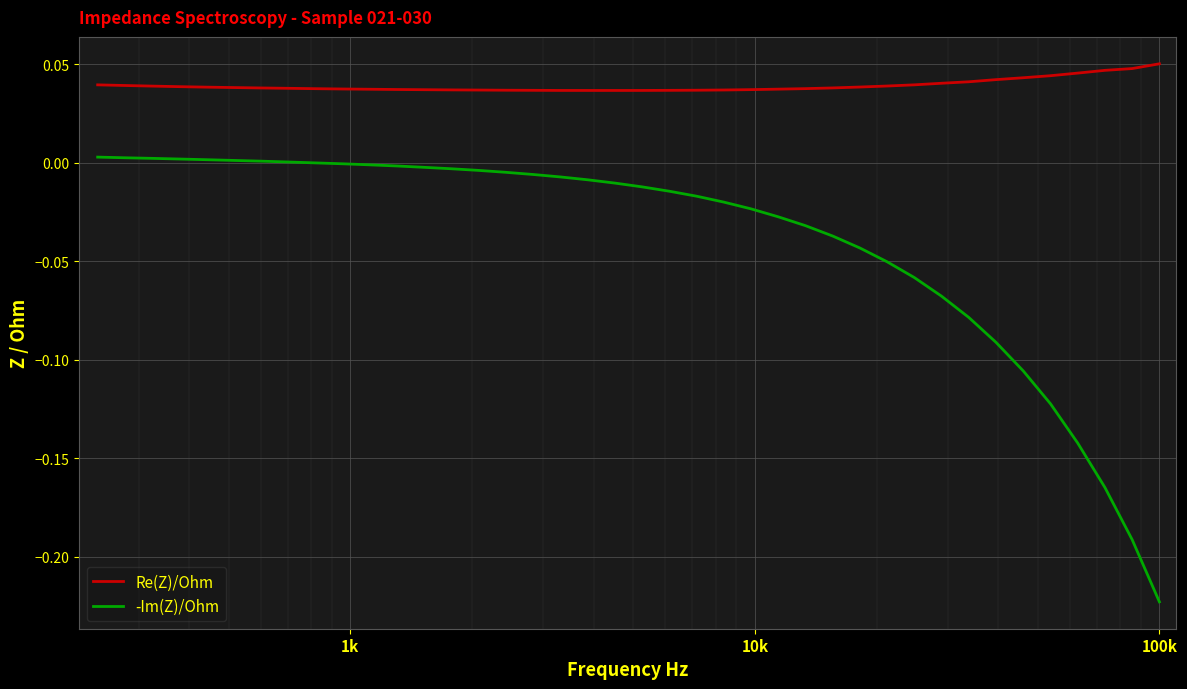

True or false: -Im(Z)/Ohm has more than 0 interior local peaks.

False